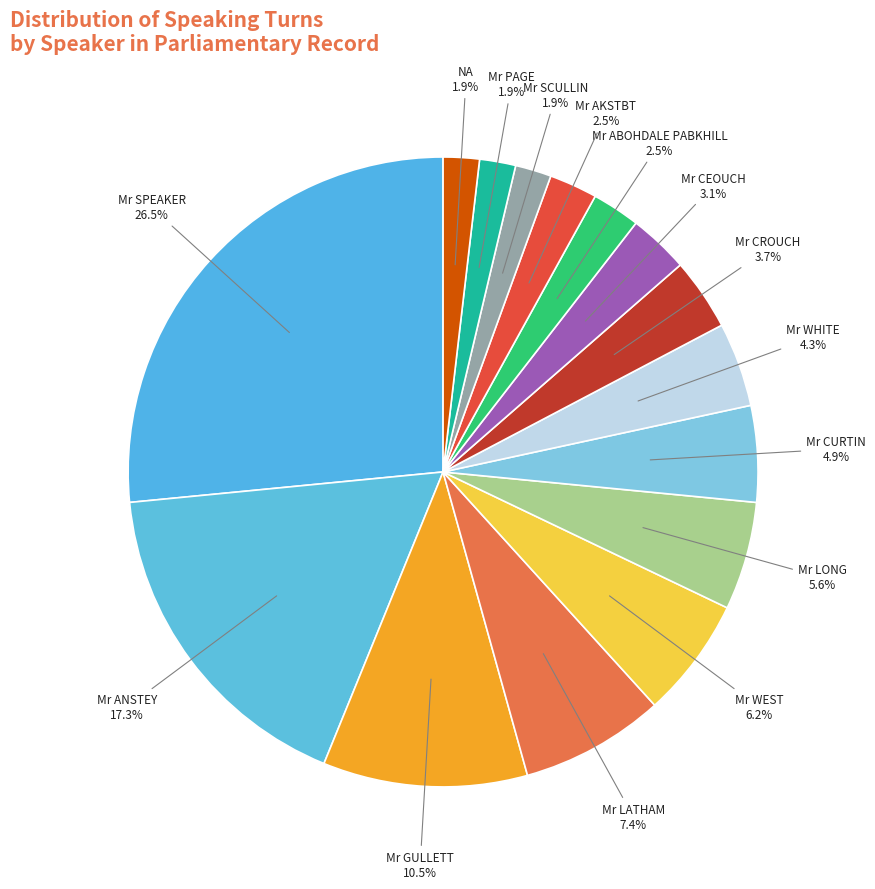

Which category has the biggest portion of the pie?

Mr SPEAKER